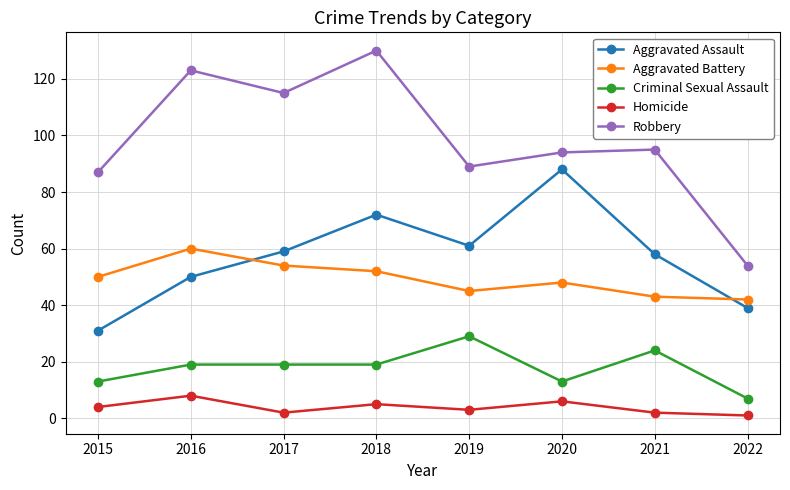

True or false: Criminal Sexual Assault and Robbery cross at least once.

False